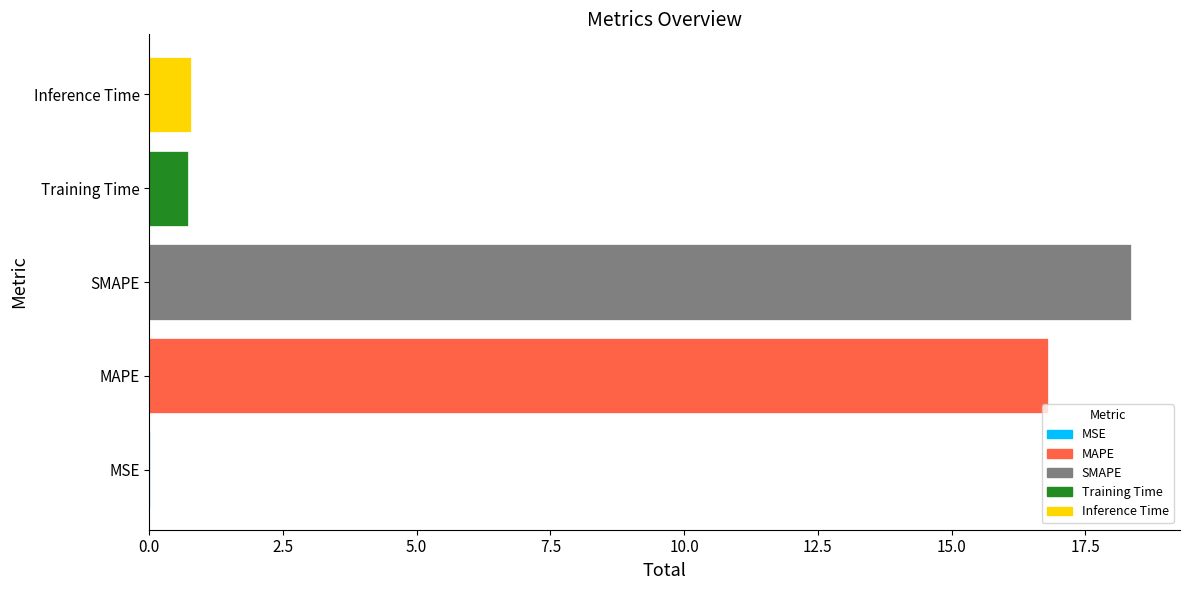

Are the bars horizontal?

Yes